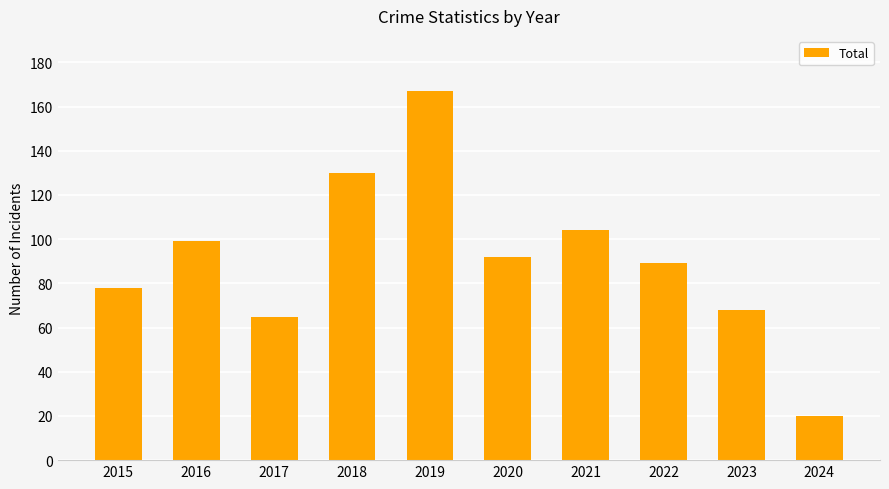

Where does the data first go above 92?

2016